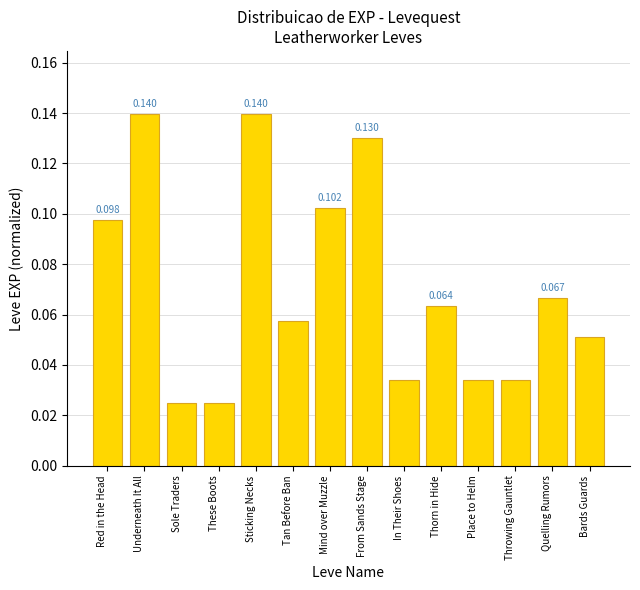

The chart shows a value of 0.2 at From Sands Stage. True or false?

False